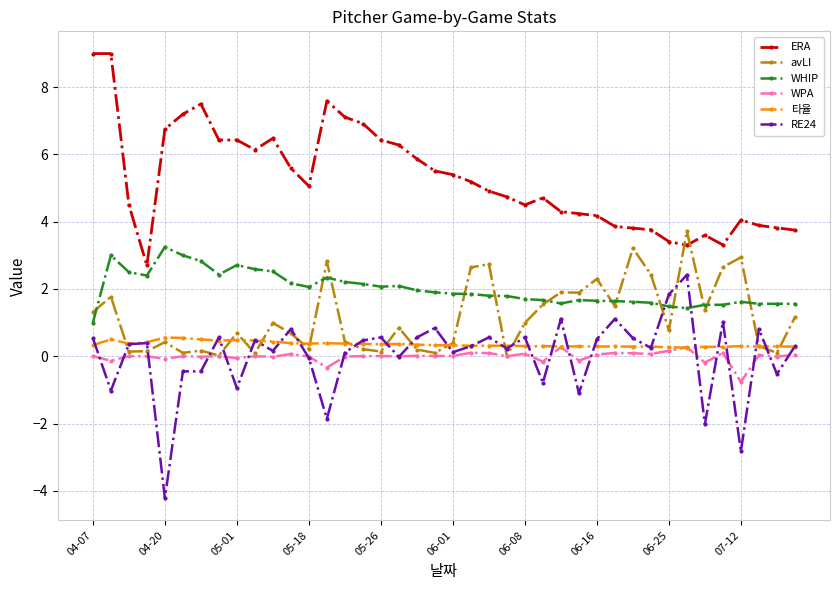

What is the value of the ERA point at the 22nd from the left?

5.2